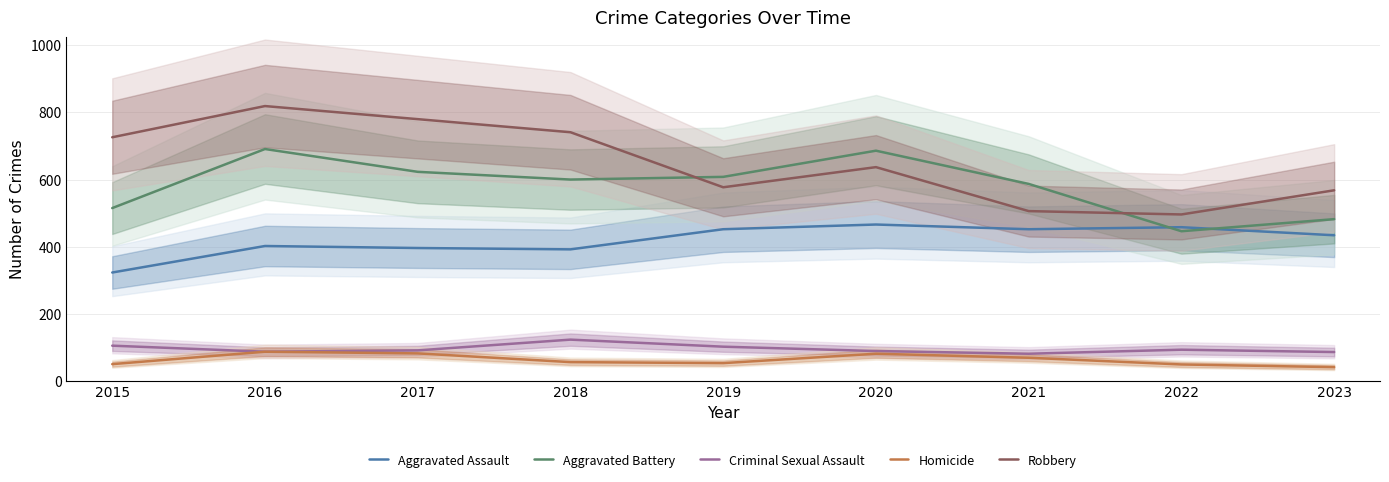

How many distinct data groups are displayed?

5